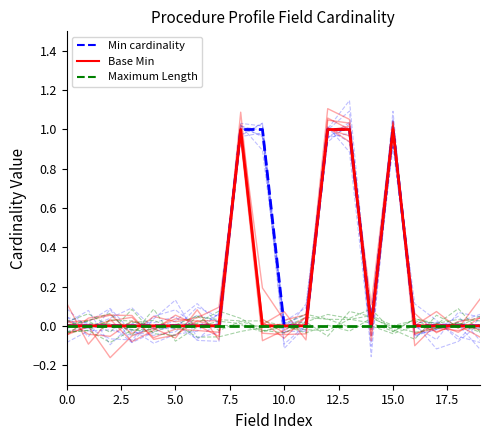

Does the chart have visible grid lines?

No